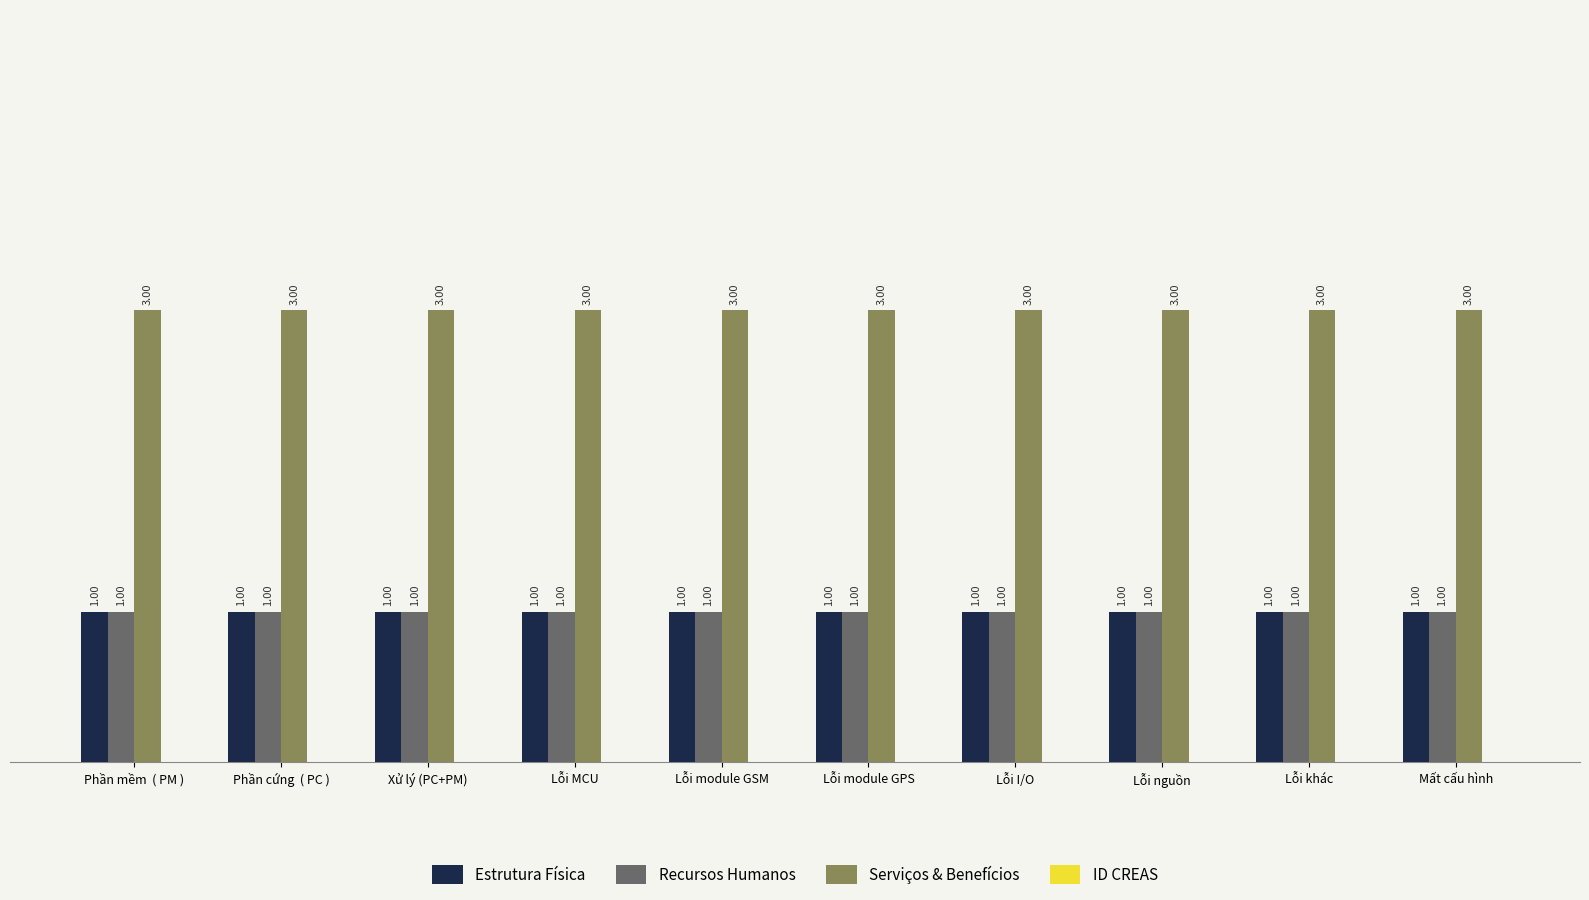

Is the value of Serviços & Benefícios at Mất cấu hình greater than the value of Estrutura Física at Xử lý (PC+PM)?

Yes